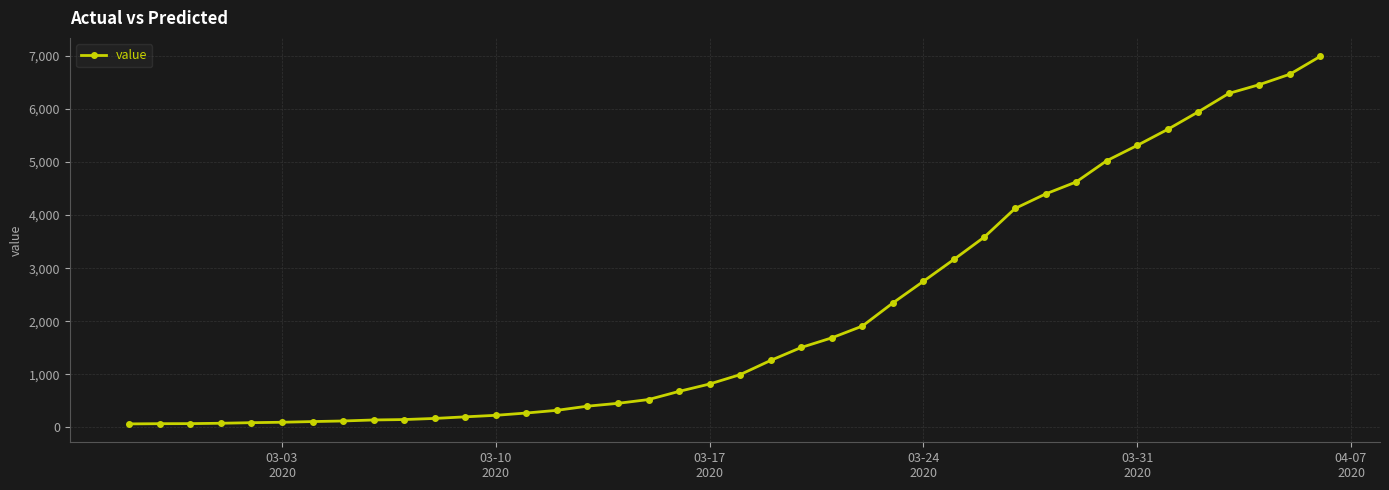

Does the chart display data point markers on the line(s)?

Yes